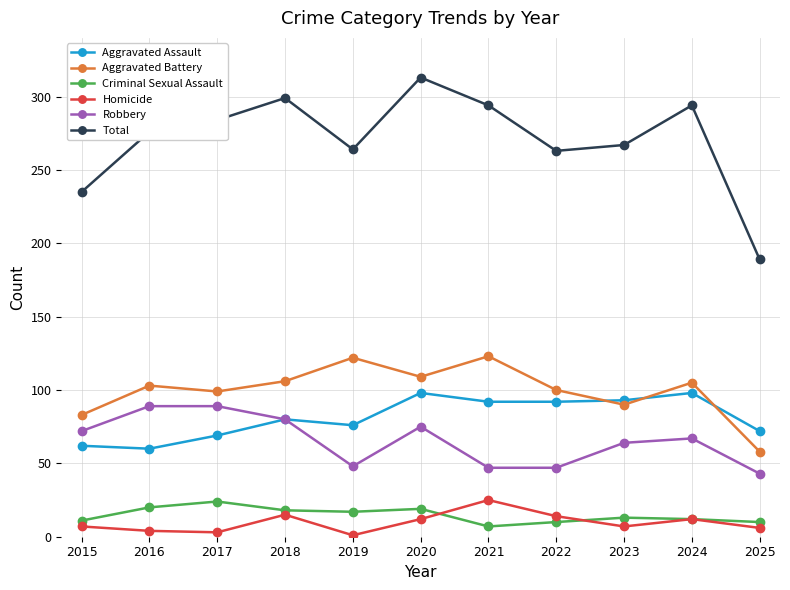

What is the maximum value for Aggravated Battery?

123